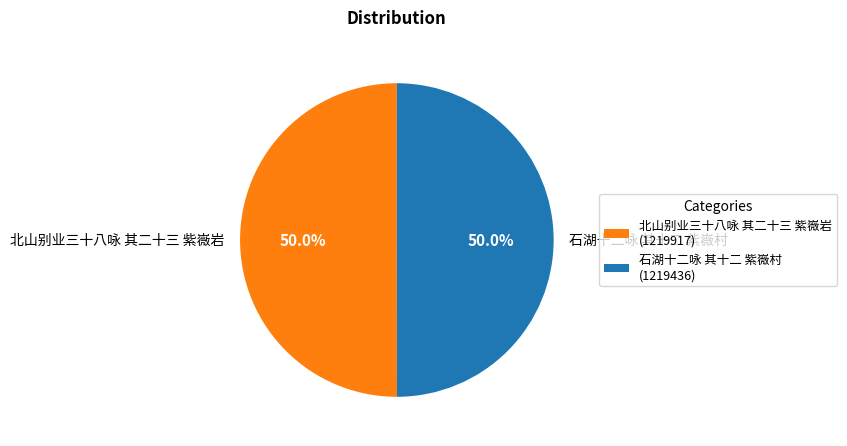

To the nearest percent, what percentage of the pie is 石湖十二咏 其十二 紫嶶村?

50%